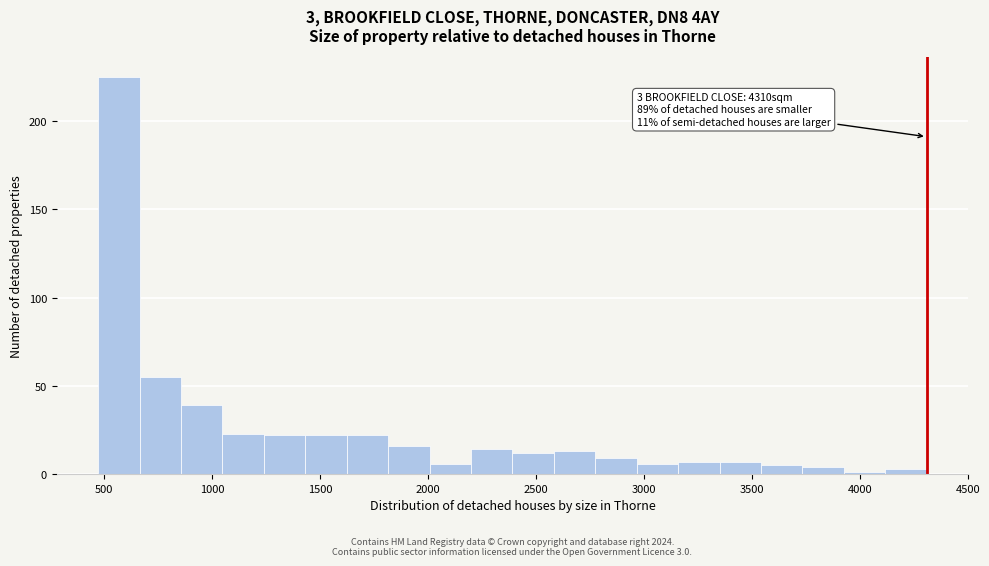

Read against the x-axis, roughly where is the centre of the tallest bar?

550